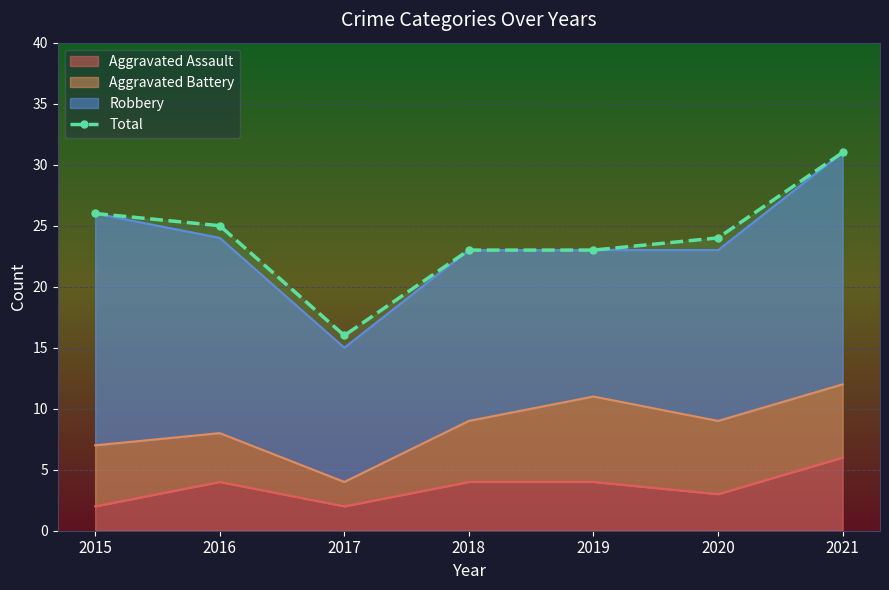

The value at 2016 is 25. True or false?

True